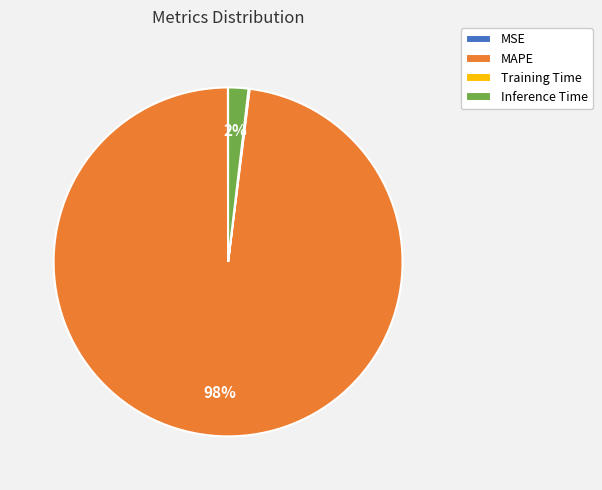

To the nearest percent, what is the average slice percentage?

25%